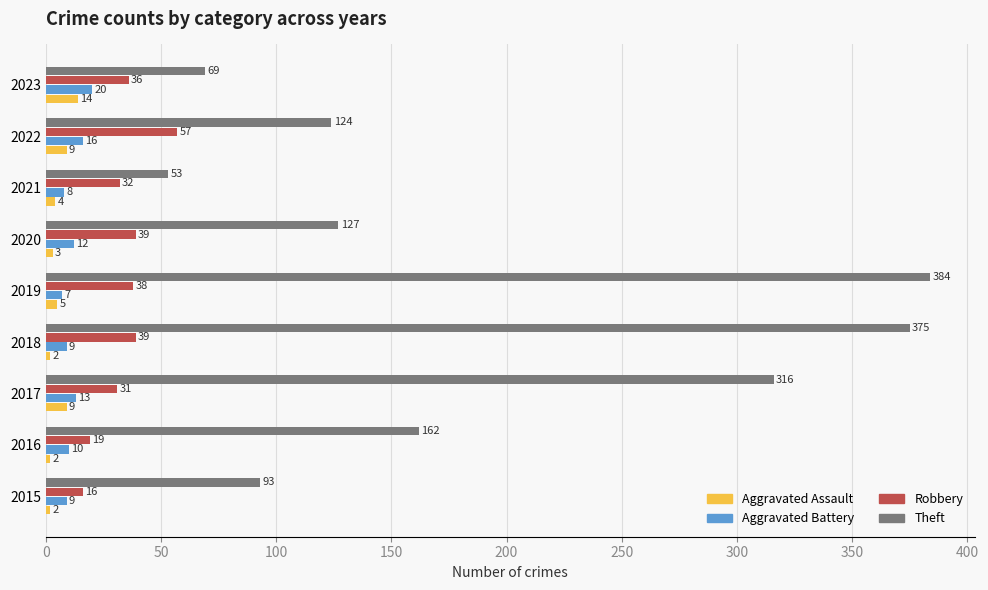

What are all the series names shown in the legend?

Aggravated Assault, Aggravated Battery, Robbery, Theft